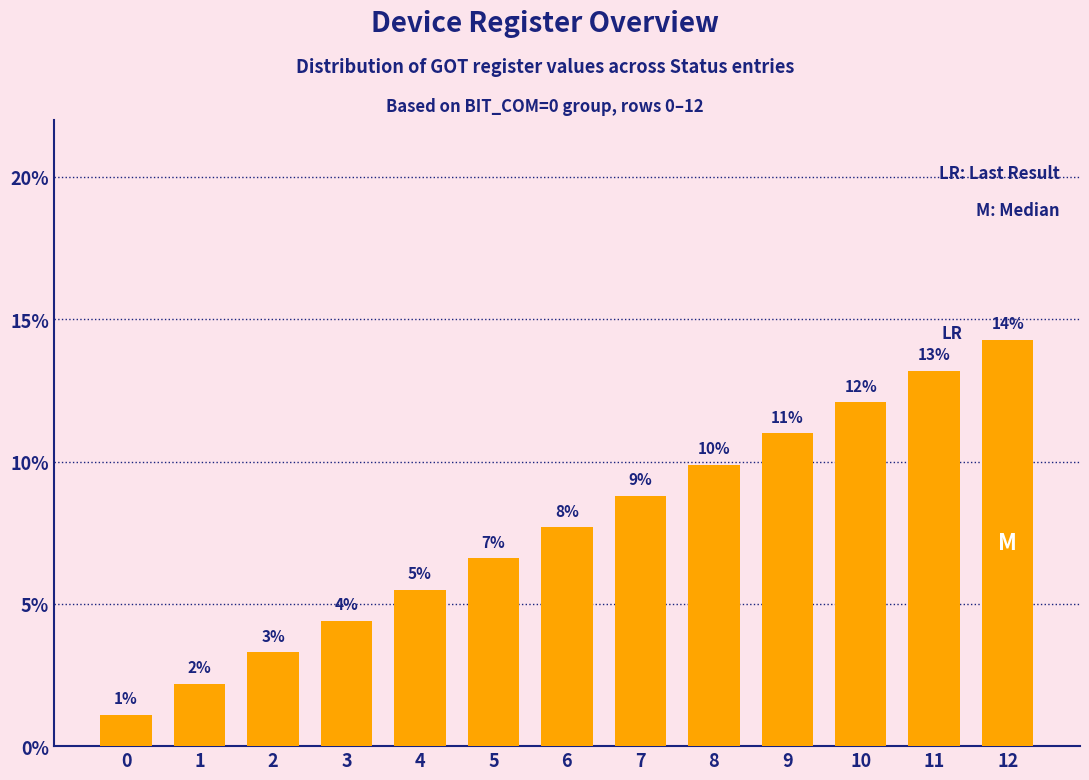

List the labels in order of value, smallest first.

0, 1, 2, 3, 4, 5, 6, 7, 8, 9, 10, 11, 12